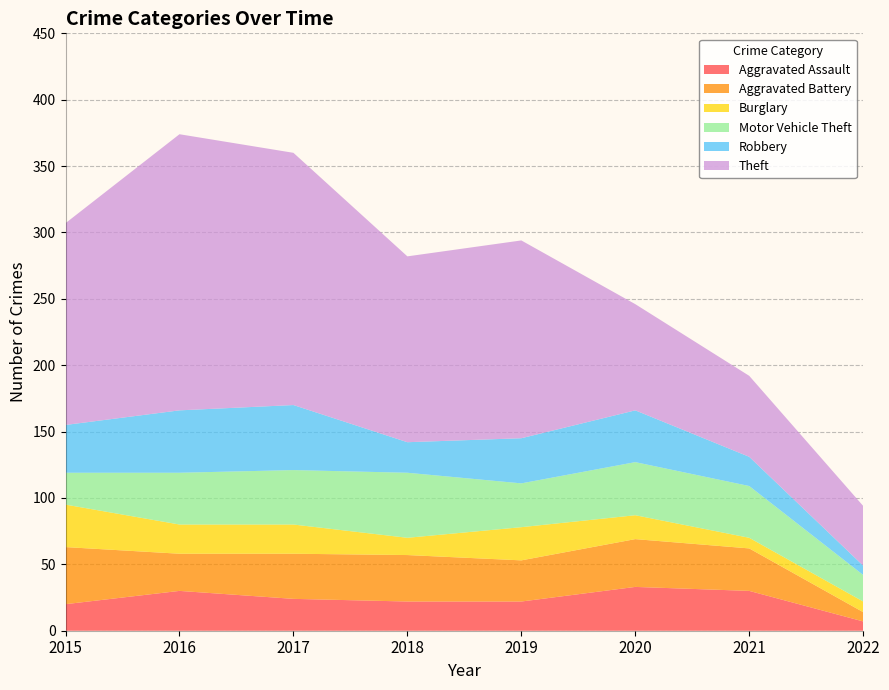

Reading left to right, transcribe all the data shown in this chart.

Aggravated Assault: 2015=20	2016=30	2017=24	2018=22	2019=22	2020=33	2021=30	2022=7
Aggravated Battery: 2015=43	2016=28	2017=34	2018=35	2019=31	2020=36	2021=32	2022=7
Burglary: 2015=32	2016=22	2017=22	2018=13	2019=25	2020=18	2021=8	2022=8
Motor Vehicle Theft: 2015=24	2016=39	2017=41	2018=49	2019=33	2020=40	2021=39	2022=20
Robbery: 2015=36	2016=47	2017=49	2018=23	2019=34	2020=39	2021=22	2022=7
Theft: 2015=152	2016=208	2017=190	2018=140	2019=149	2020=80	2021=61	2022=45